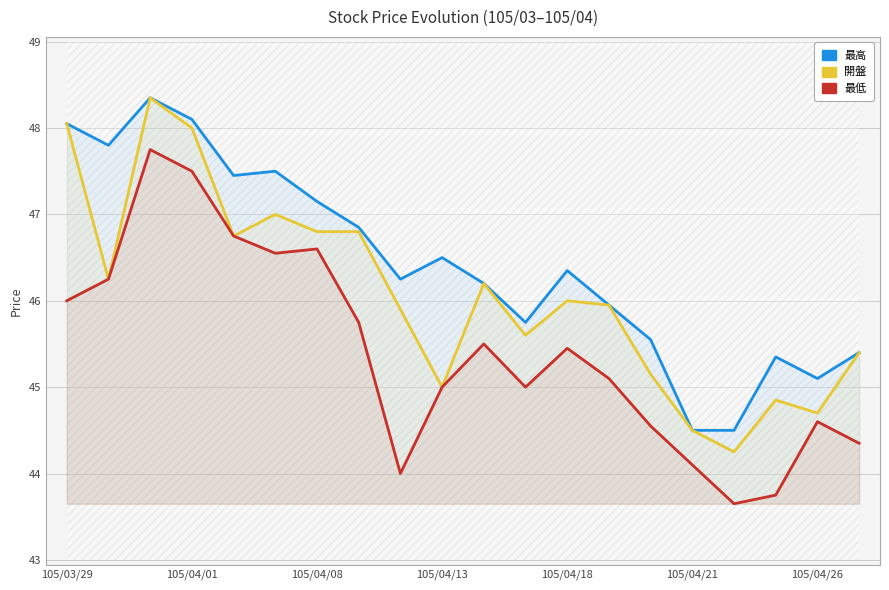

Rank the series at 16 from lowest to highest value.

最低, 開盤, 最高